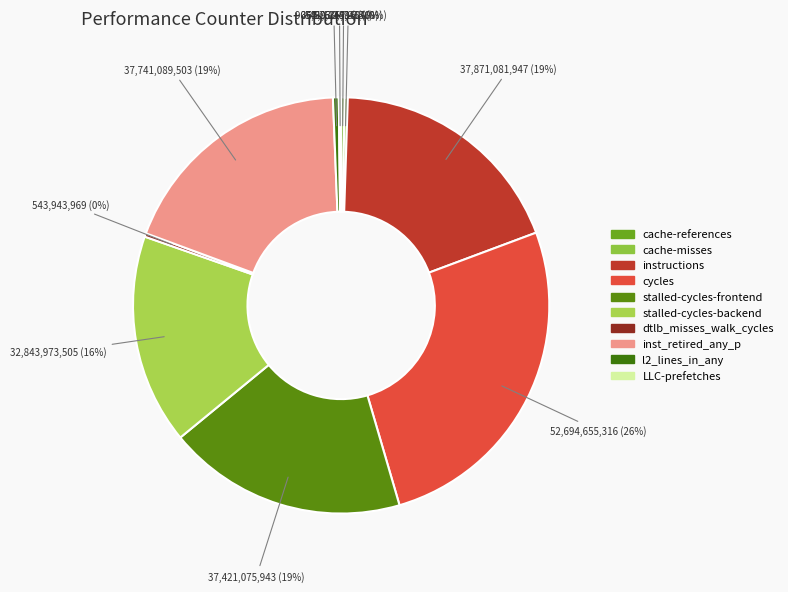

Is there a majority slice in this chart?

No